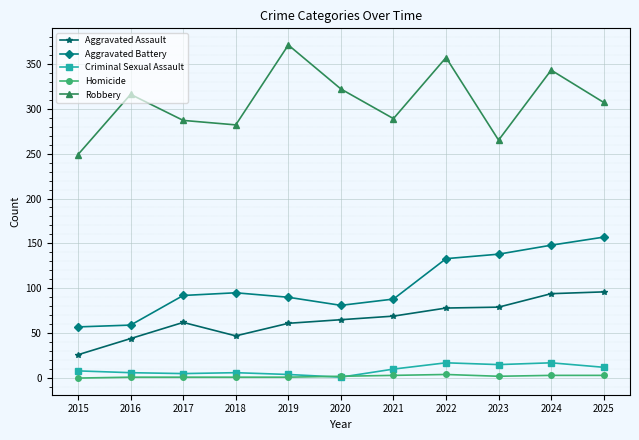

Does the chart display data point markers on the line(s)?

Yes